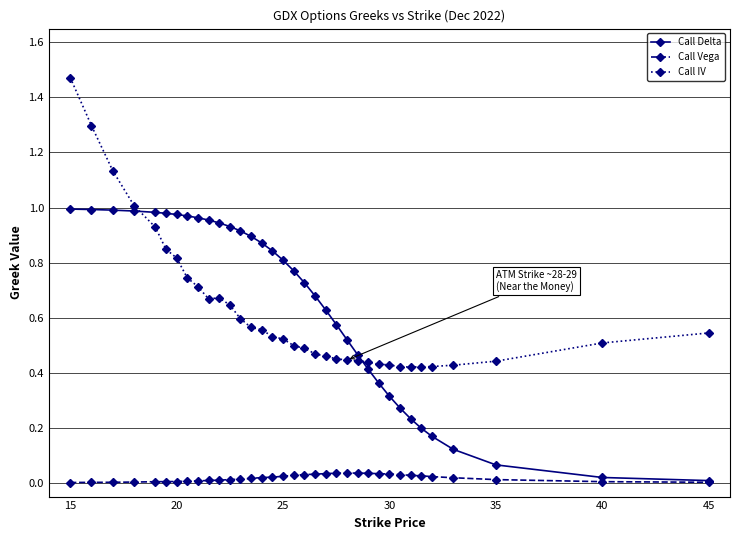

List the series in order of their peak value, lowest first.

Call Vega, Call Delta, Call IV